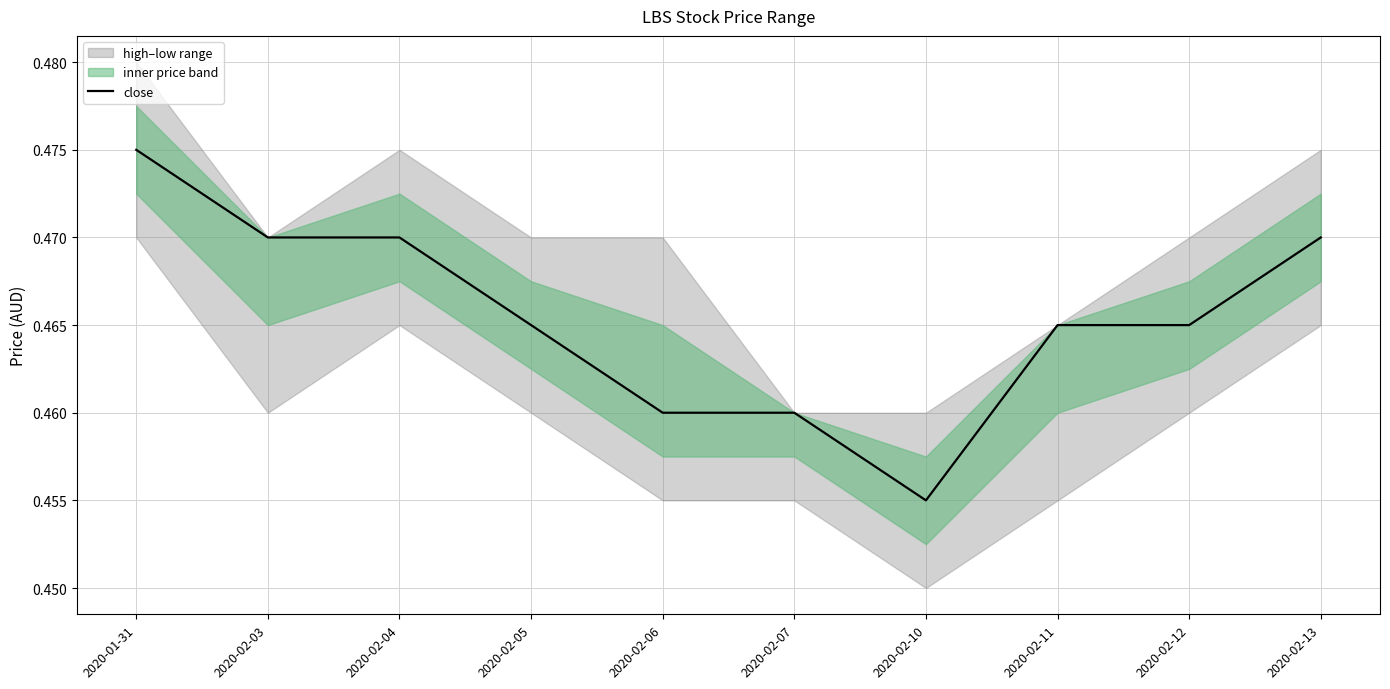

List the labels in order of value, largest first.

2020-01-31, 2020-02-03, 2020-02-04, 2020-02-13, 2020-02-05, 2020-02-11, 2020-02-12, 2020-02-06, 2020-02-07, 2020-02-10